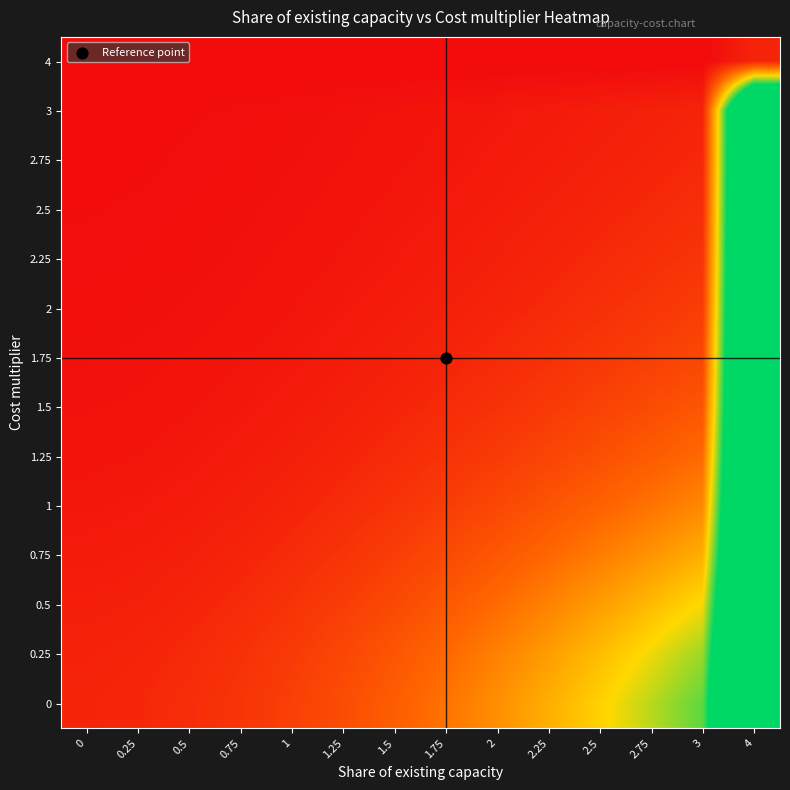

At how many categories does at least one series exceed 1?

13